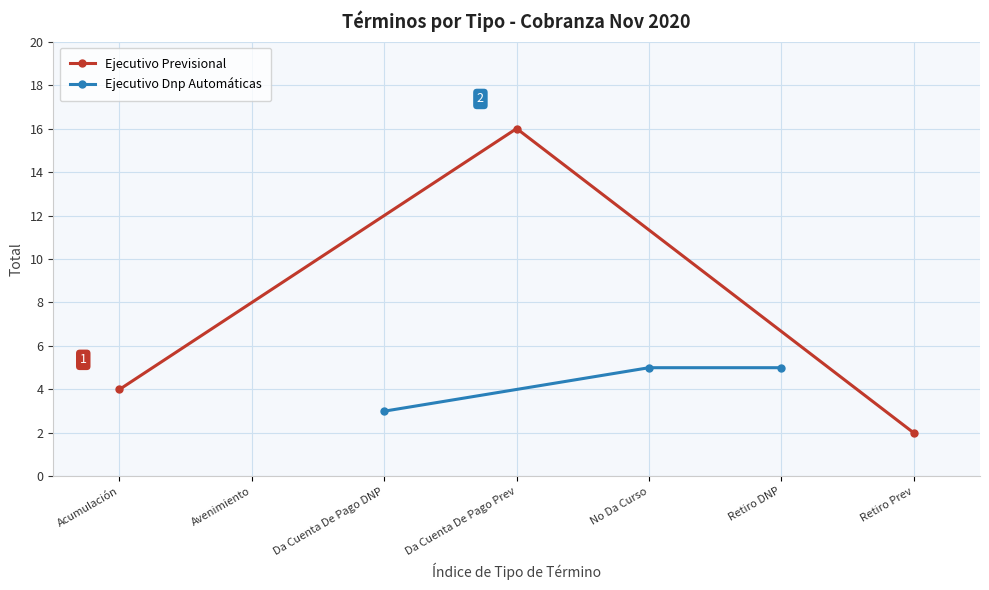

List the labels in order of Ejecutivo Previsional value, smallest first.

Retiro Prev, Acumulación, Da Cuenta De Pago Prev